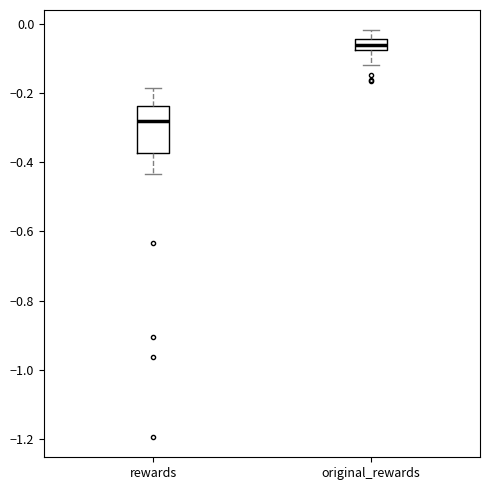

Reading left to right, read every box against the y-axis: the position of its median line, the range the box covers, and the ends of its whiskers. The values are not printed on the chart, so give them approximately, as read against the axis.

rewards: median -0.28, box -0.38 to -0.24, whiskers -0.44 to -0.18
original_rewards: median -0.06, box -0.08 to -0.04, whiskers -0.12 to -0.02